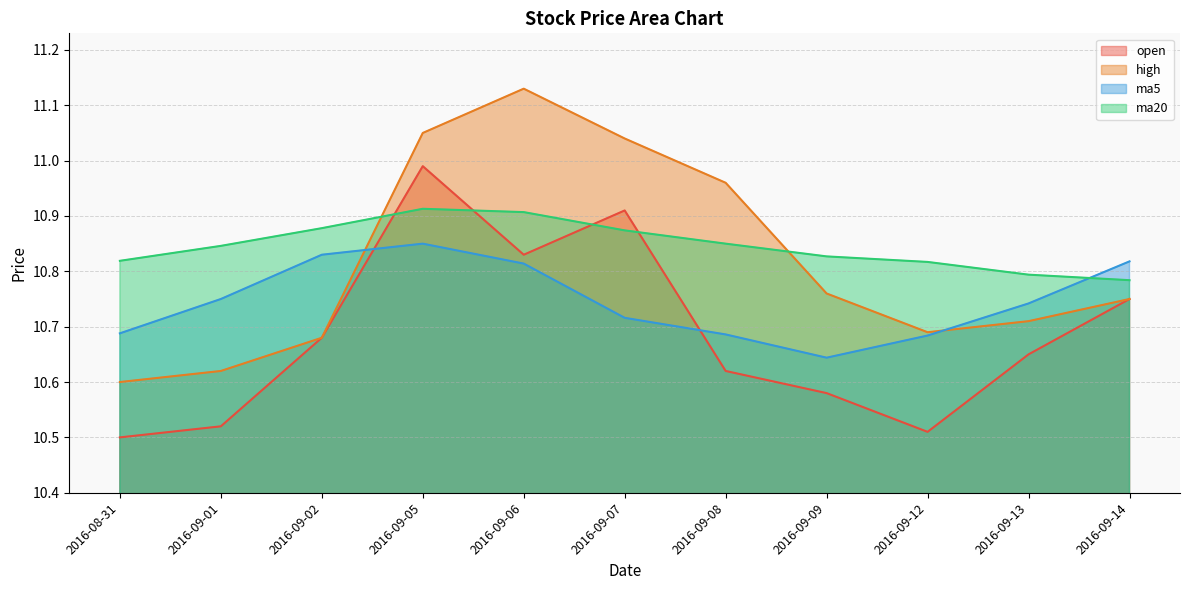

What is the minimum value shown in the chart?

10.5